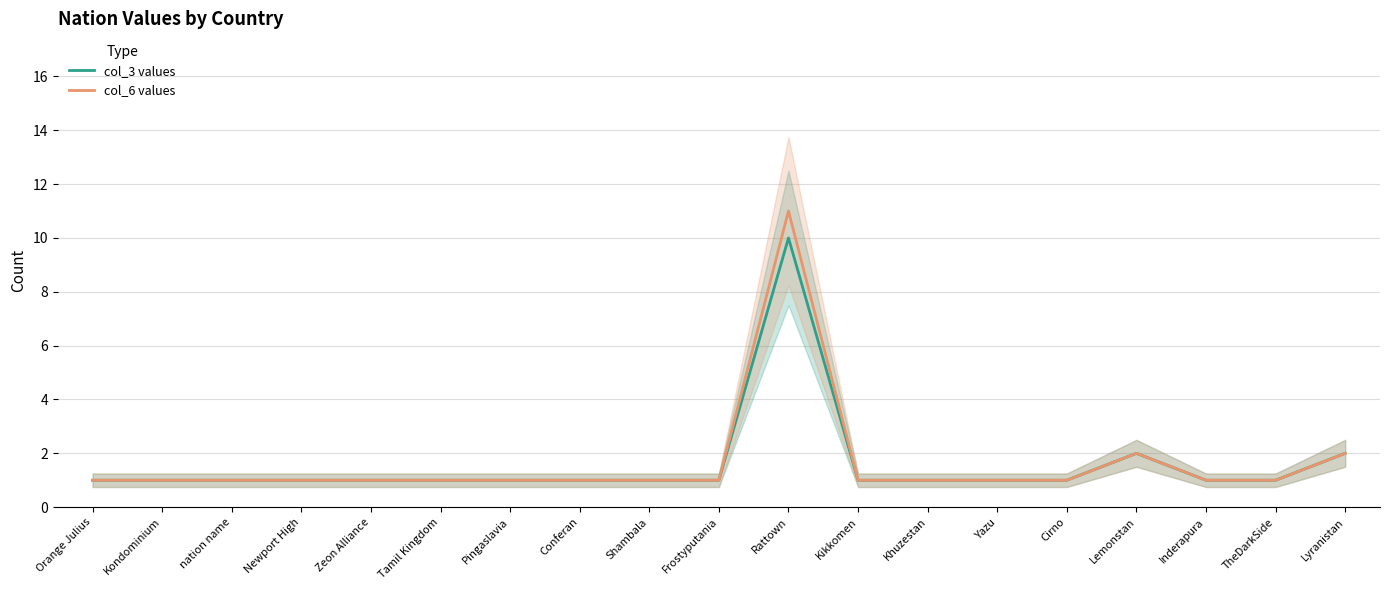

What is the difference between the second highest and minimum values in the col_3 values series?

1